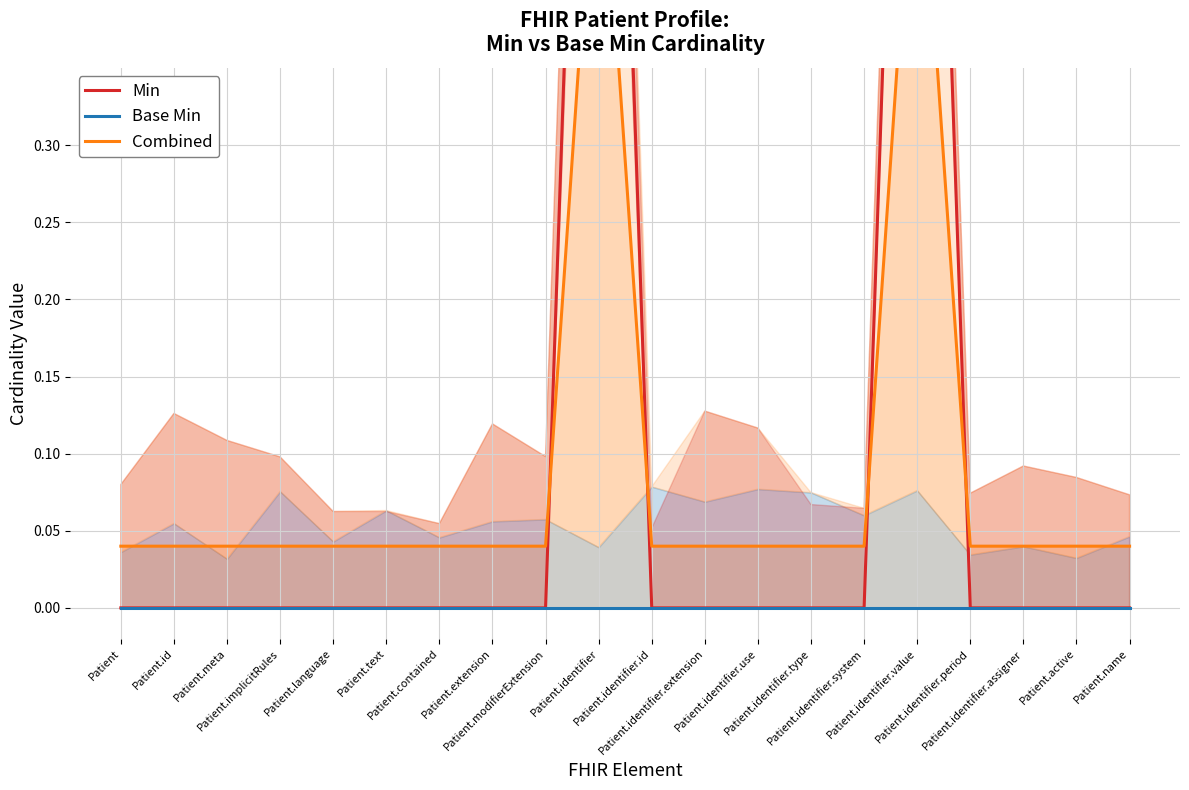

What position from the left is Patient.language?

5